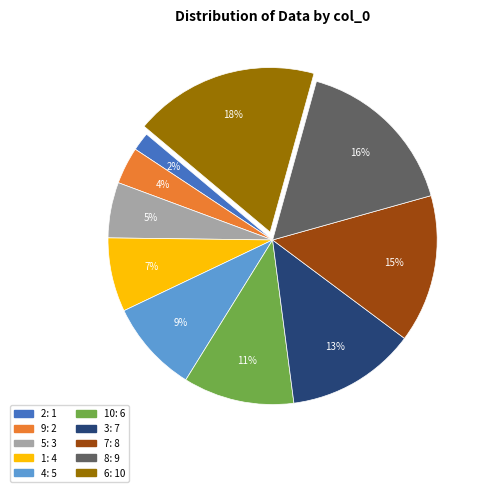

Is there a majority slice in this chart?

No